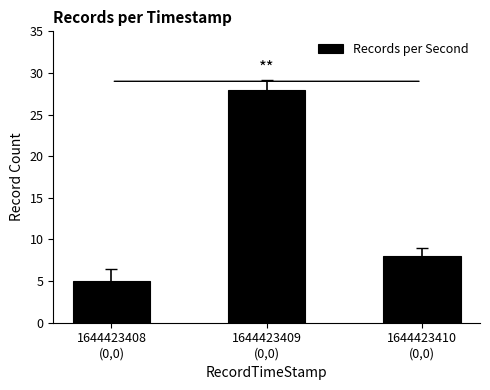

The value at 1644423409
(0,0) is 28. True or false?

True